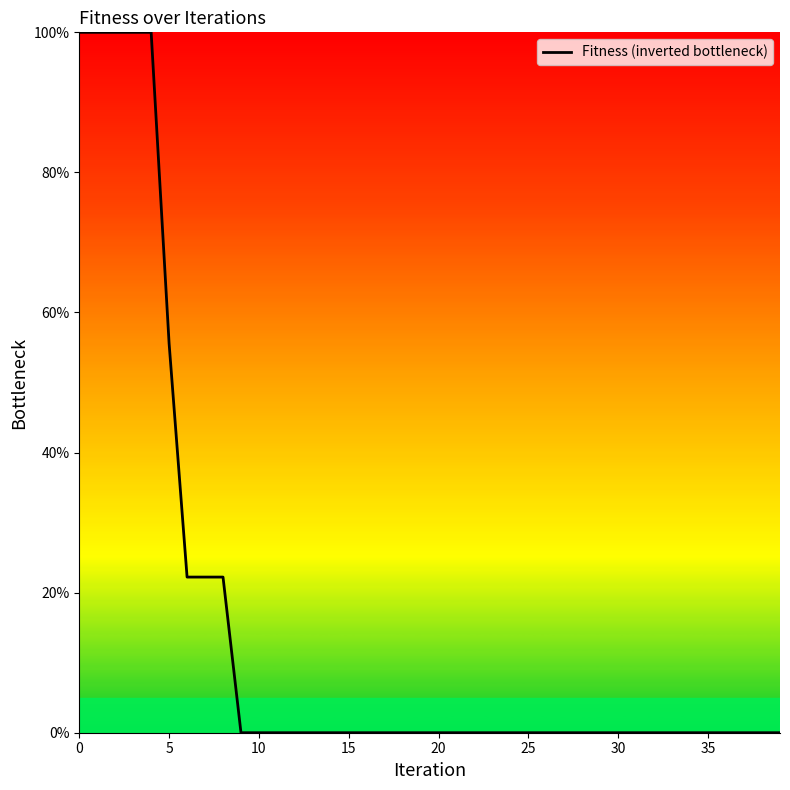

Is this an area chart (filled region under the line)?

Yes